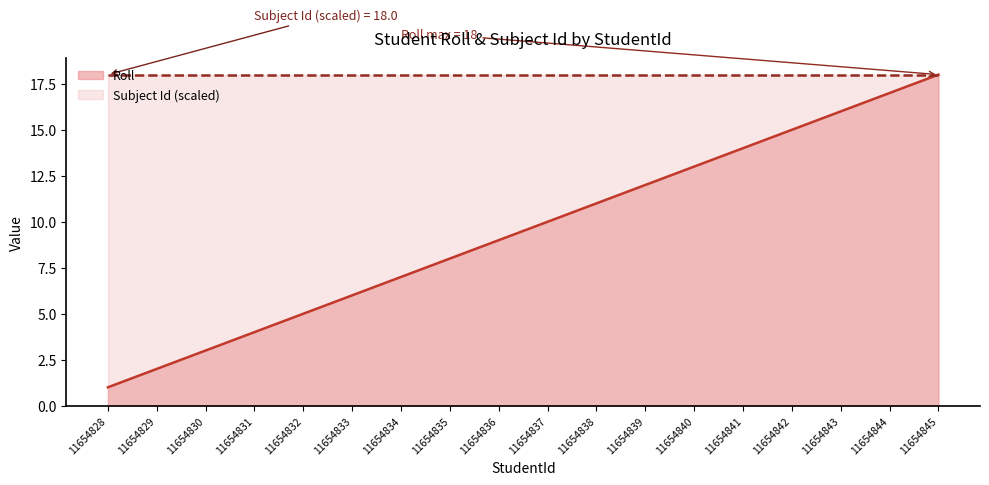

The chart shows a value of 3 at 11654830. True or false?

True